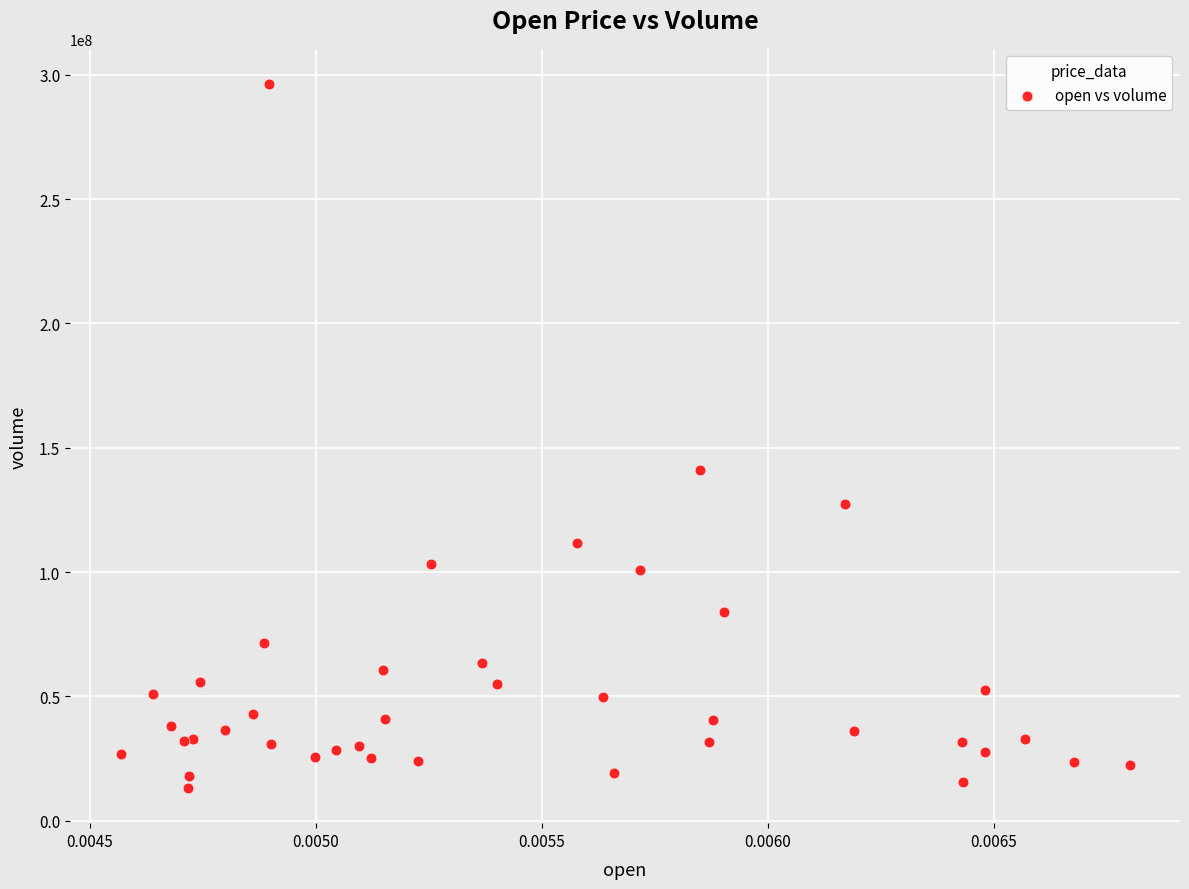

What Y value in the scatter plot is closest to 154751673?

141146677